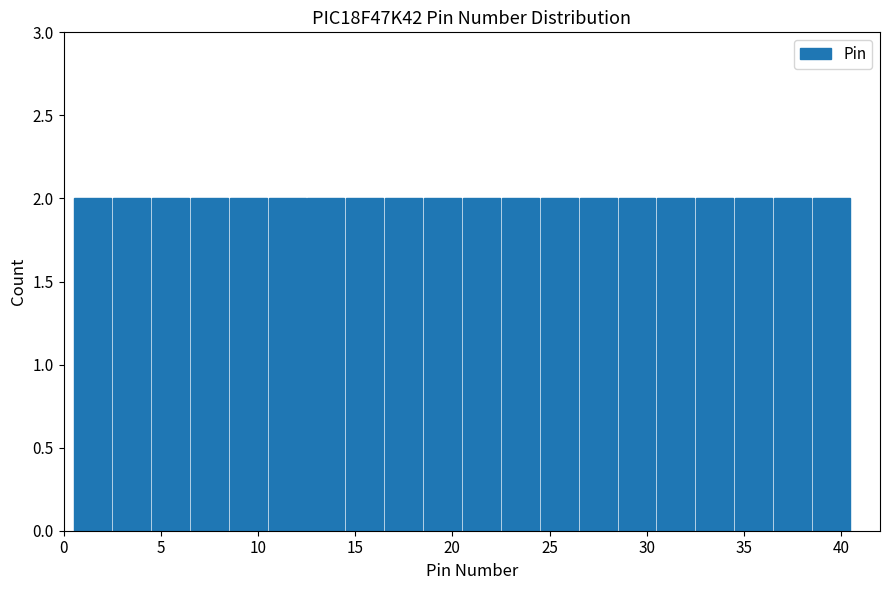

Reading left to right, transcribe this chart: for each bar, give the range it covers on the x-axis and its height. The values are not printed on the chart, so give them approximately, as read against the axis.

0.5 to 2.5: 2
2.5 to 4.5: 2
4.5 to 6.5: 2
6.5 to 8.5: 2
8.5 to 10.5: 2
10.5 to 12.5: 2
12.5 to 14.5: 2
14.5 to 16.5: 2
16.5 to 18.5: 2
18.5 to 20.5: 2
20.5 to 22.5: 2
22.5 to 24.5: 2
24.5 to 26.5: 2
26.5 to 28.5: 2
28.5 to 30.5: 2
30.5 to 32.5: 2
32.5 to 34.5: 2
34.5 to 36.5: 2
36.5 to 38.5: 2
38.5 to 40.5: 2